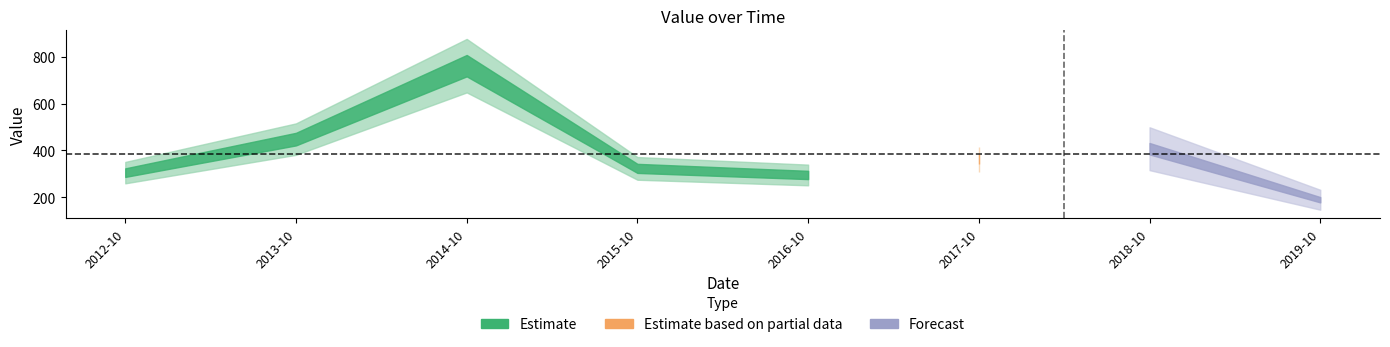

Where is the first local minimum?

2016-10-15